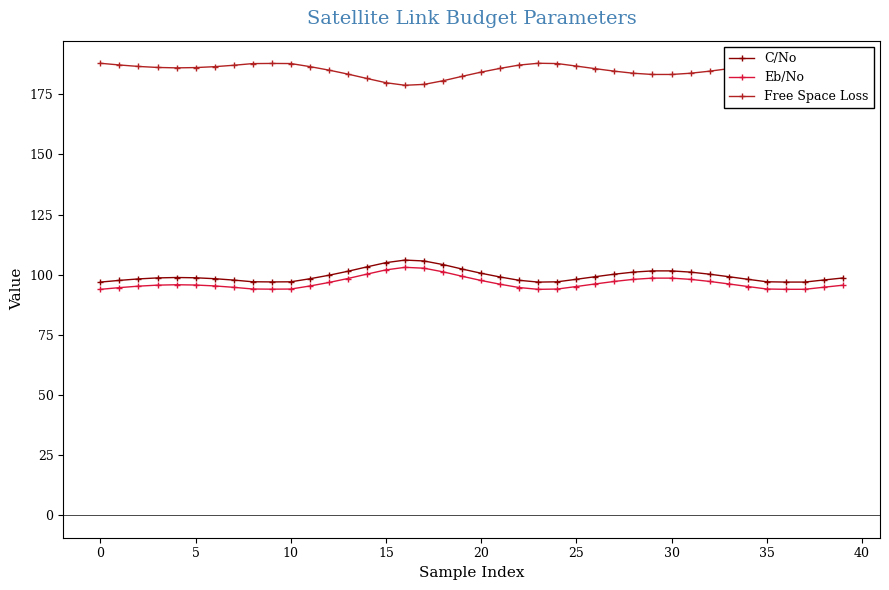

What is the value of the Eb/No point at the 13th from the left?

96.7